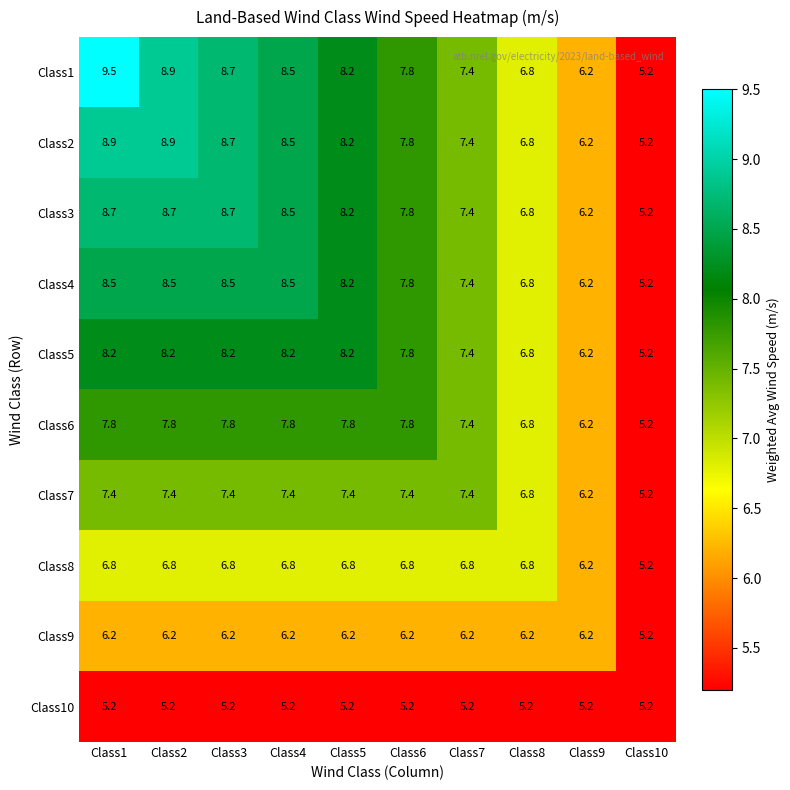

True or false: Class3 has a value of 10.9 at Class9.

False